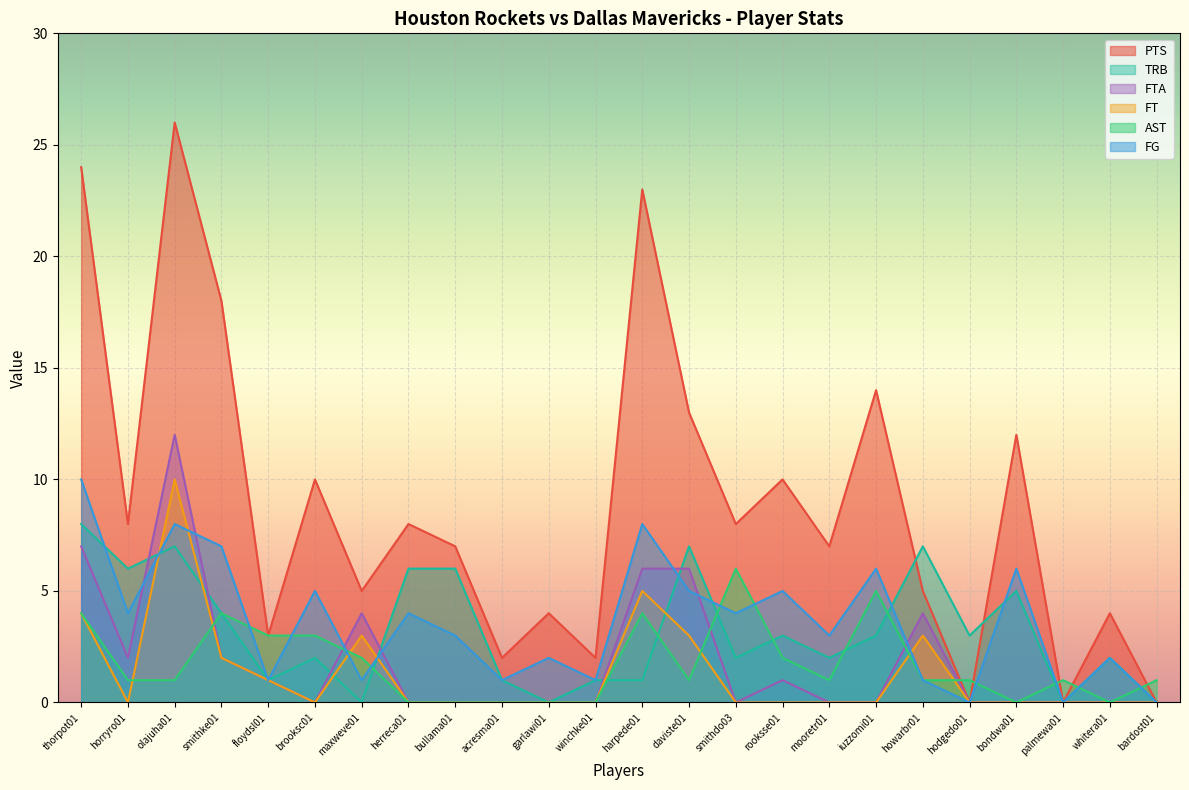

What is the value of the TRB point at the 21st from the left?

5